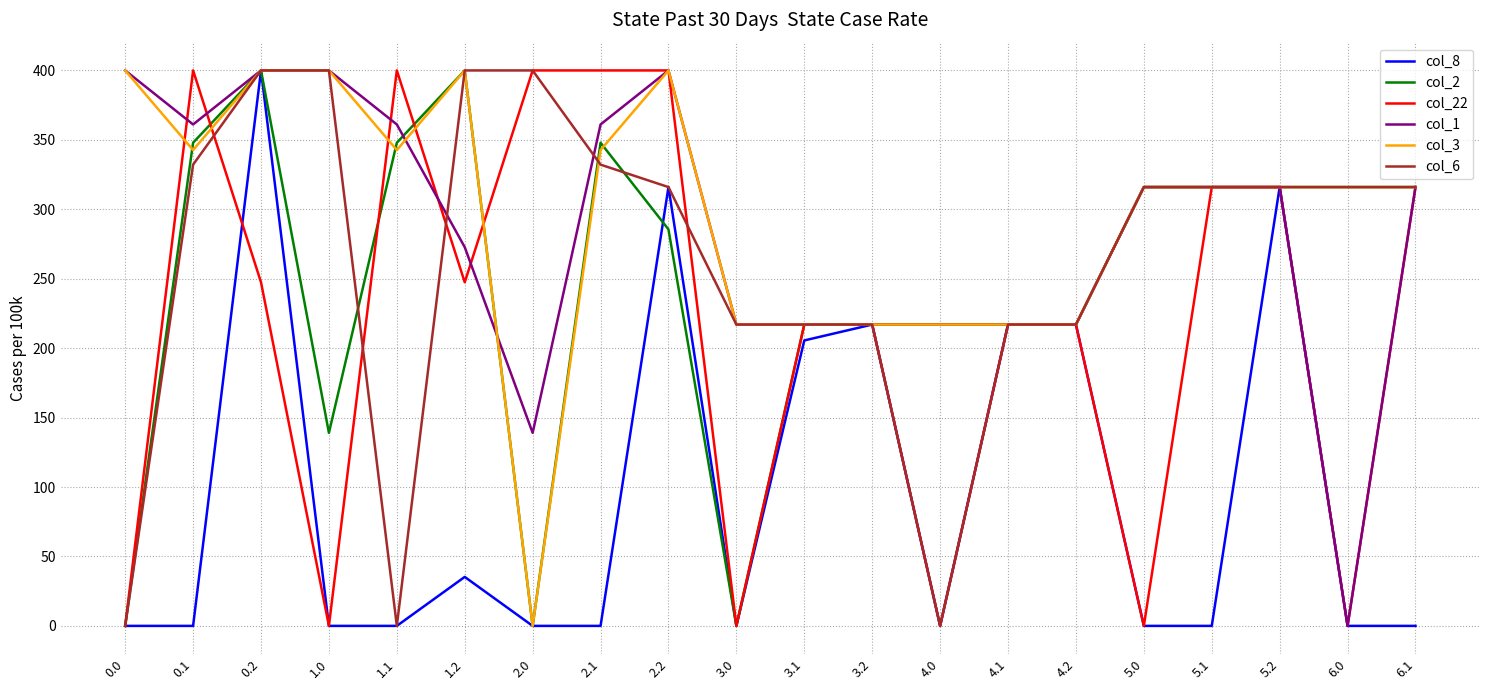

What is the difference between the maximum and minimum values in the col_22 series?

400.0